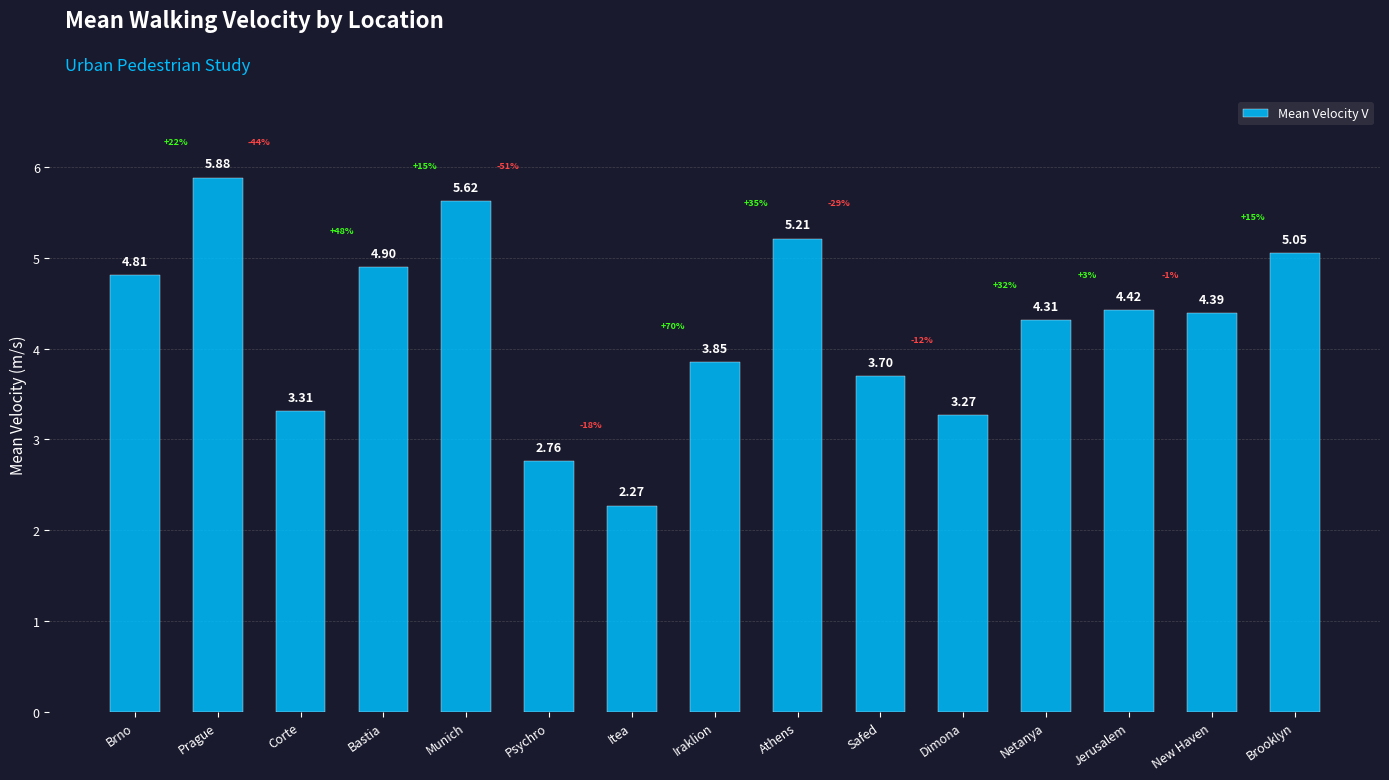

Rank the categories by value from lowest to highest.

Itea, Psychro, Dimona, Corte, Safed, Iraklion, Netanya, New Haven, Jerusalem, Brno, Bastia, Brooklyn, Athens, Munich, Prague